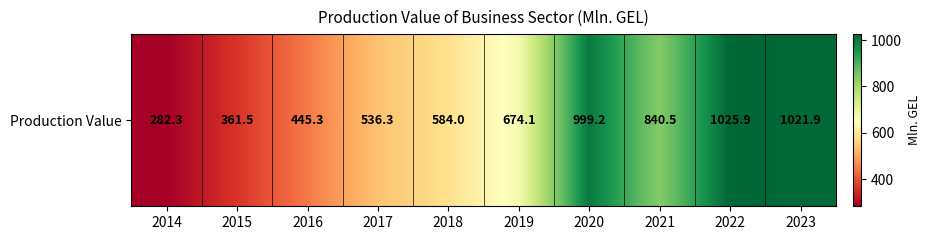

True or false: the data shows 660.1 at 2023.

False